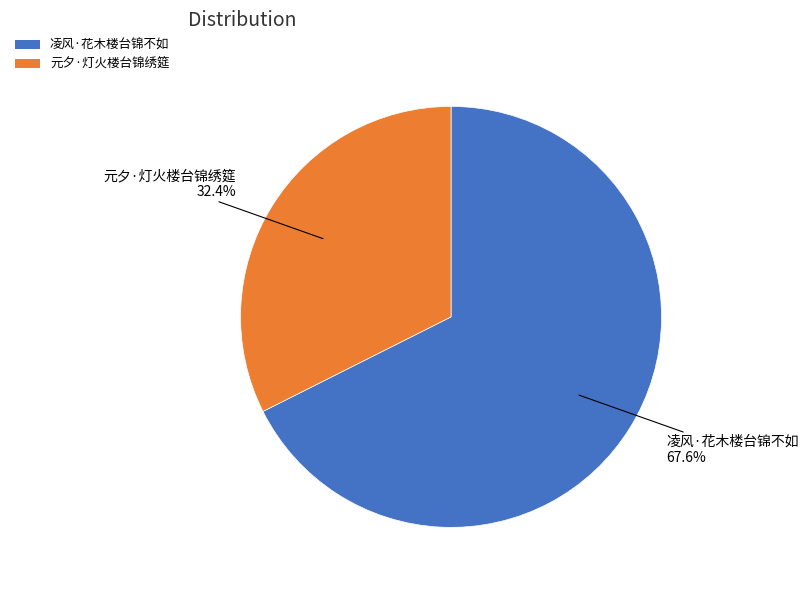

To the nearest percent, what is the combined percentage of 凌风·花木楼台锦不如 and 元夕·灯火楼台锦绣筵?

100%